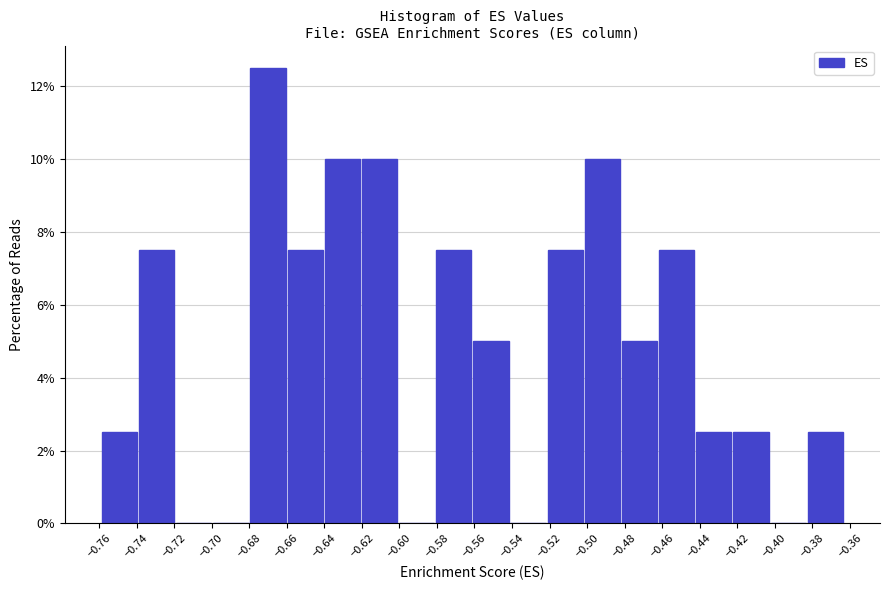

Reading left to right, transcribe this chart: for each bar, give the range it covers on the x-axis and its height. Neither the bar edges nor the heights are printed on the chart, so give them approximately, as read against the axes.

-0.760 to -0.740: 2.6
-0.740 to -0.720: 7.6
-0.720 to -0.700: 0
-0.700 to -0.680: 0
-0.680 to -0.660: 12.6
-0.660 to -0.640: 7.6
-0.640 to -0.620: 10.0
-0.620 to -0.600: 10.0
-0.600 to -0.580: 0
-0.580 to -0.562: 7.6
-0.562 to -0.542: 5.0
-0.542 to -0.522: 0
-0.522 to -0.502: 7.6
-0.502 to -0.482: 10.0
-0.482 to -0.462: 5.0
-0.462 to -0.442: 7.6
-0.442 to -0.422: 2.6
-0.422 to -0.402: 2.6
-0.402 to -0.382: 0
-0.382 to -0.364: 2.6